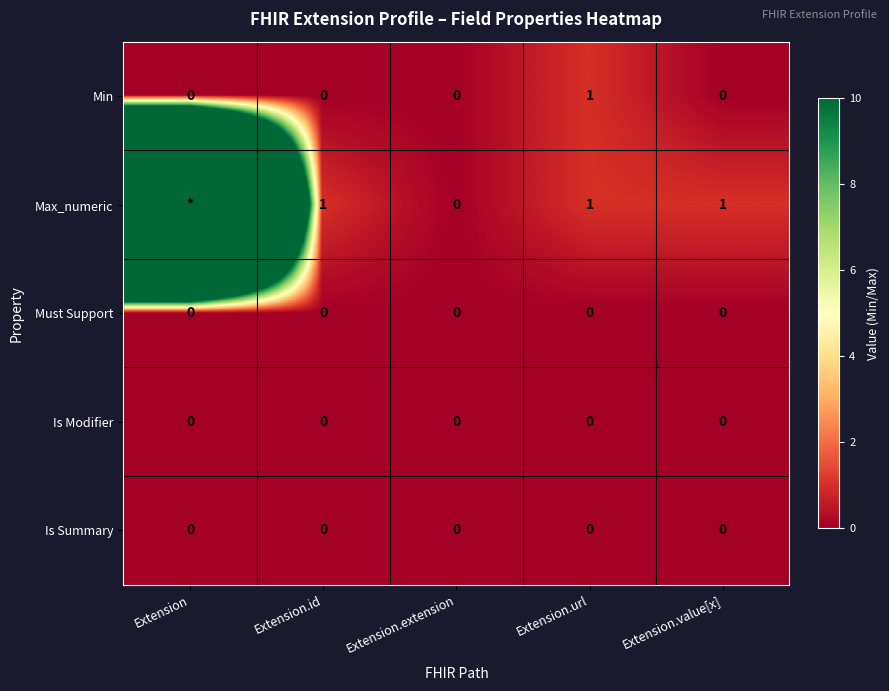

True or false: Is Modifier has a value of 0 at Extension.value[x].

True